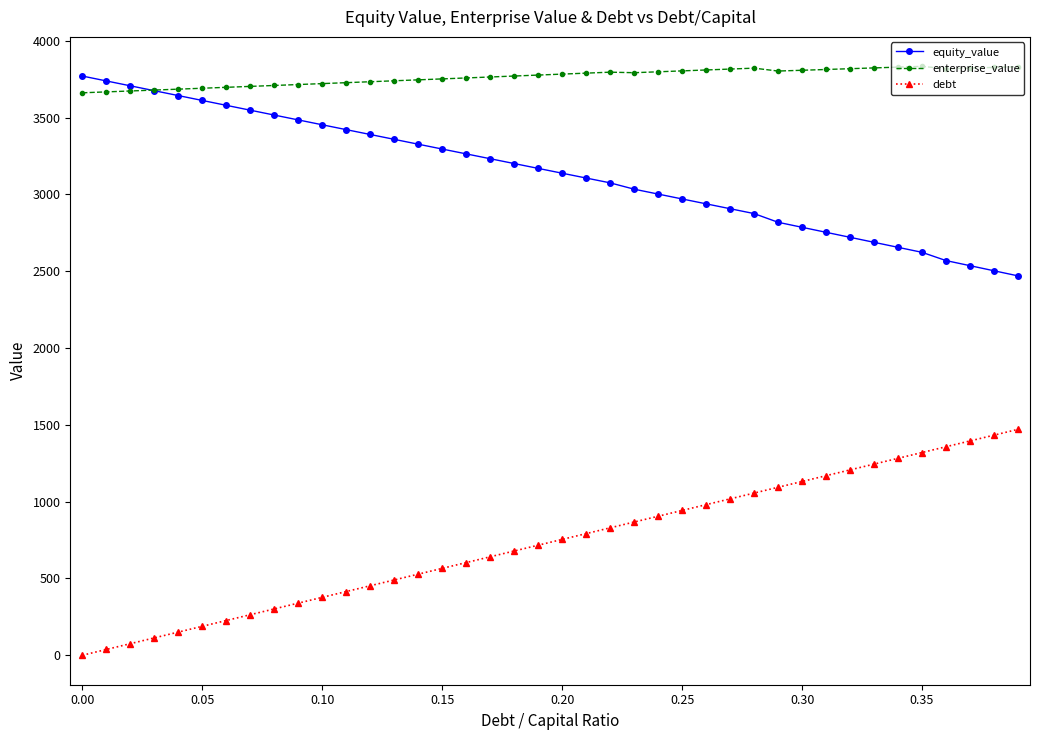

Which series has the largest total across all categories?

enterprise_value